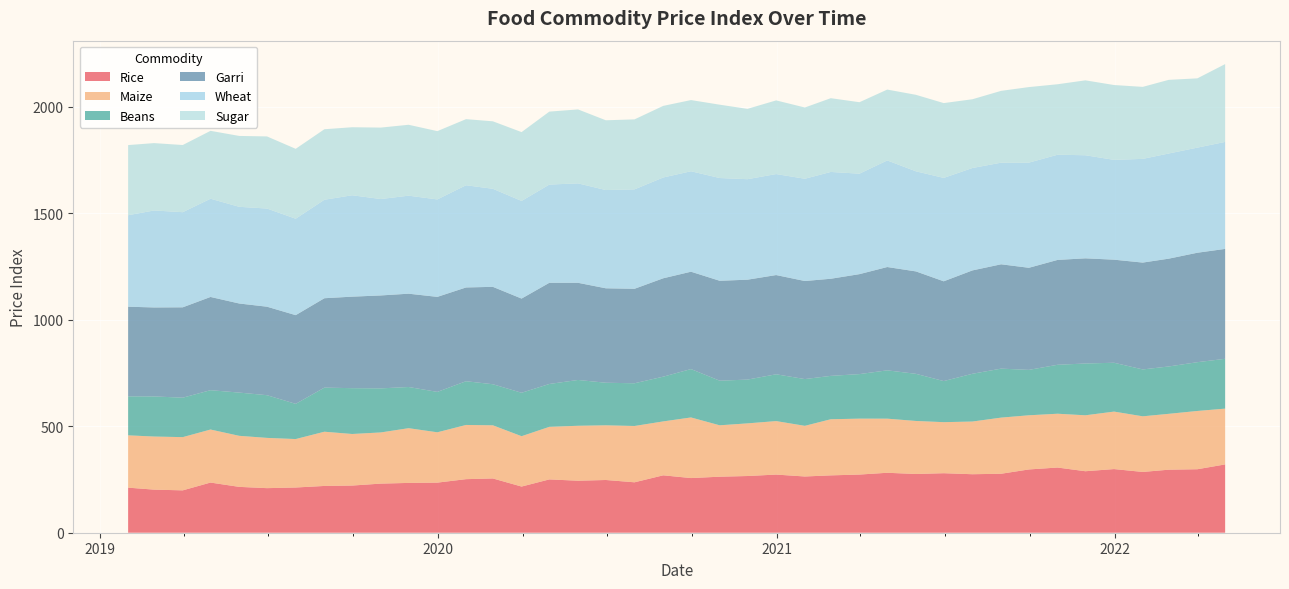

Reading left to right, transcribe all the data shown in this chart.

Rice: 211.6	202.3	198.9	235.5	215.2	209.3	212.3	219.6	221.4	230.6	233.8	235.2	251.4	254.8	216.7	250.3	244.1	247.6	236.7	269.5	256.6	263.0	266.2	273.0	264.0	269.3	273.1	281.4	275.8	279.4	274.6	276.9	297.0	306.0	288.7	298.8	285.4	295.9	298.1	320.7
Maize: 245.6	249.3	249.9	249.0	239.7	236.0	227.5	254.6	242.1	240.2	257.0	236.3	254.5	249.5	236.4	246.8	258.0	256.7	264.4	253.1	284.6	241.3	247.2	251.1	237.8	263.4	262.5	254.0	248.9	239.7	247.4	263.5	254.3	252.6	262.6	269.9	261.2	262.3	273.6	261.9
Beans: 182.9	188.3	185.2	184.7	203.0	200.4	165.2	207.0	215.1	206.9	193.3	189.7	205.3	192.8	203.9	201.2	215.1	199.9	200.5	210.1	227.1	209.4	205.5	219.7	219.5	203.7	209.1	226.9	221.3	192.9	224.2	229.9	213.2	229.8	243.2	229.3	220.1	222.3	229.0	233.9
Garri: 420.9	417.7	424.3	437.6	418.2	415.4	416.5	419.6	429.6	436.3	438.0	446.1	440.2	457.3	442.1	475.0	456.1	443.4	443.6	461.8	457.1	469.0	469.0	465.8	460.4	455.9	469.3	485.0	480.8	468.4	485.2	489.8	479.3	492.3	493.7	483.9	501.6	506.1	513.8	515.9
Wheat: 429.5	455.3	446.6	461.2	453.9	460.9	452.7	462.3	476.0	452.6	460.2	457.5	479.9	460.3	458.4	461.1	466.8	461.2	466.7	473.2	471.6	482.4	471.8	474.1	480.1	501.4	471.6	500.4	469.9	485.4	480.8	477.1	493.7	493.8	483.9	468.6	486.9	493.7	493.5	502.3
Sugar: 329.3	316.2	315.3	318.7	332.8	338.6	328.1	331.1	319.4	335.4	332.8	320.6	310.3	316.8	323.1	342.5	347.2	327.6	328.6	336.1	334.2	344.3	330.2	345.9	334.4	346.3	335.5	332.7	359.1	351.2	322.8	337.2	354.7	330.9	351.6	351.3	338.0	345.8	325.2	365.3